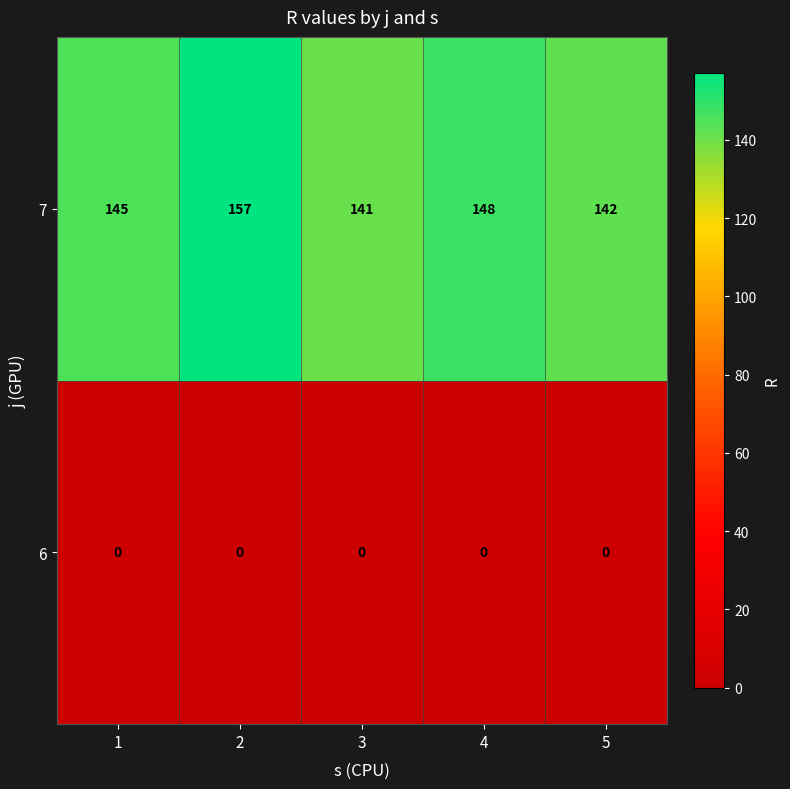

True or false: 7 has a value of 70 at 1.

False